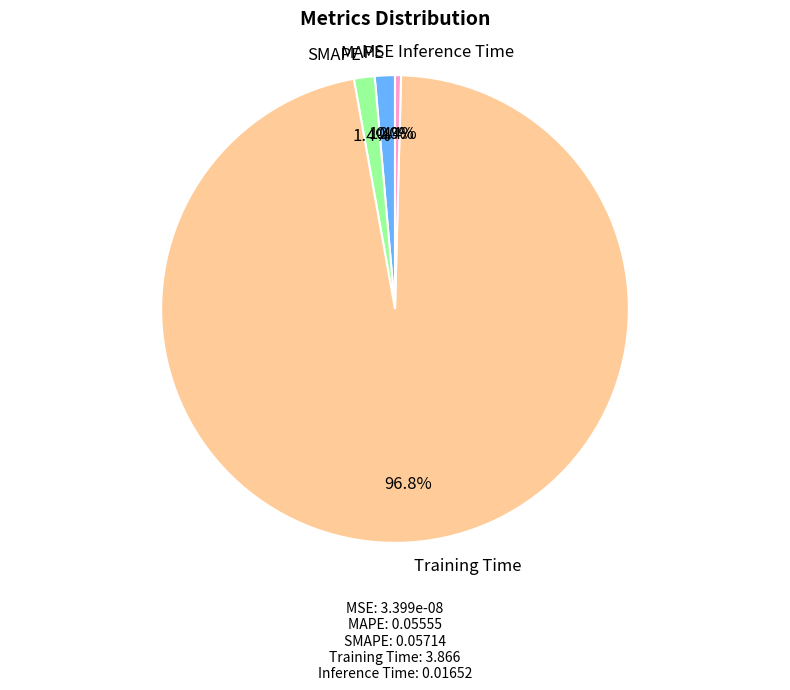

Does MSE account for over 50% of the chart?

No